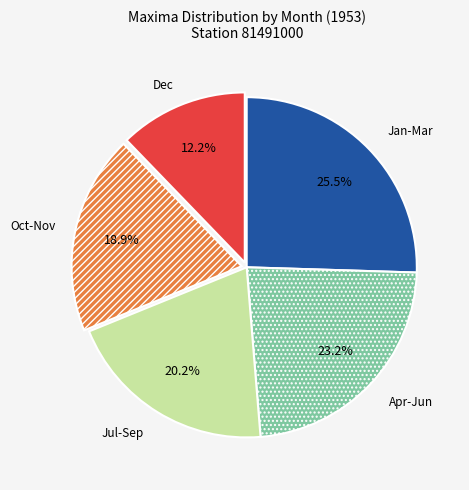

What is the ratio of the value at Jul-Sep to the value at Apr-Jun?

0.9